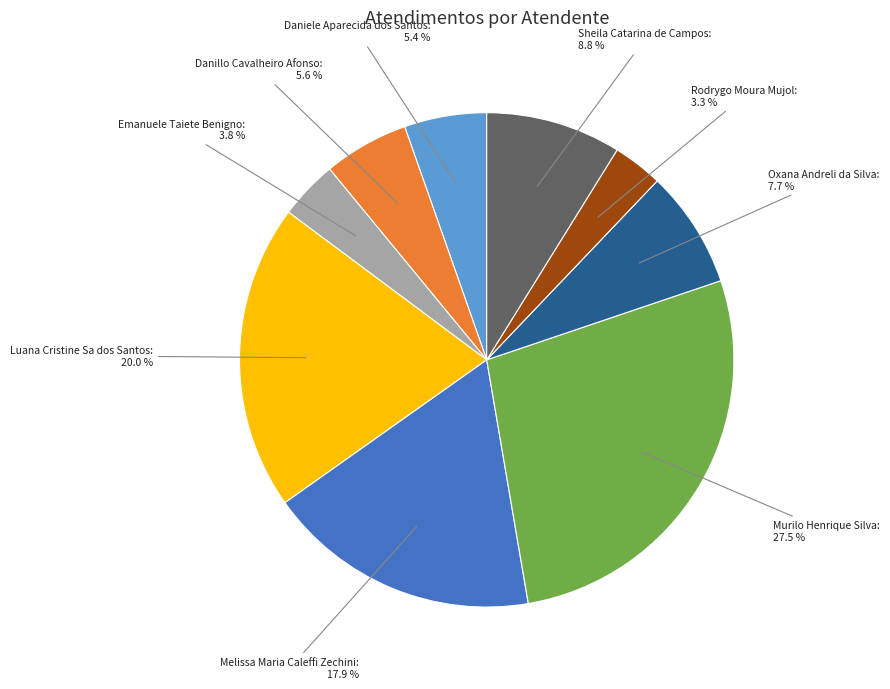

What is the ratio of the value at Emanuele Taiete Benigno: 3.8 % to the value at Sheila Catarina de Campos: 8.8 %?

0.4